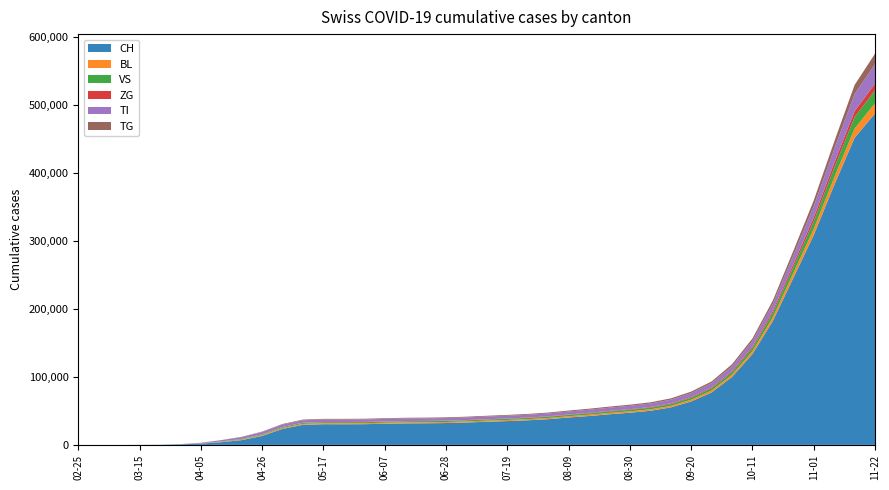

Reading left to right, list all the values displayed in this chart.

CH: 0	0	0	76	192	816	1895	4013	7035	13213	23574	29587	30481	30397	30513	31113	31688	31860	32176	33003	34107	35083	36237	37868	40355	42531	45109	47386	50200	55183	63957	77157	100000	133735	182468	245621	308878	382313	452079	488000
BL: 0	0	0	5	25	123	324	584	853	1118	1316	1395	1420	1445	1451	1481	1504	1514	1524	1554	1600	1640	1690	1750	1830	1904	1984	2060	2140	2280	2500	2820	3300	4100	5500	7200	9100	11200	13500	15000
VS: 0	0	2	6	19	54	210	470	800	1120	1350	1450	1480	1500	1510	1530	1550	1560	1580	1620	1680	1730	1800	1880	1980	2080	2200	2320	2460	2650	2920	3280	3800	4700	6400	8700	11200	14100	17000	19000
ZG: 0	0	0	0	0	0	20	60	120	190	260	310	330	345	352	368	382	390	400	420	450	480	520	565	620	680	750	820	900	1000	1150	1380	1700	2200	3100	4300	5600	7100	8800	10000
TI: 0	0	0	61	70	155	650	1800	2700	3300	3500	3600	3650	3680	3700	3730	3760	3780	3810	3860	3940	4020	4130	4260	4430	4610	4800	4980	5170	5420	5780	6280	7000	8200	10200	13000	16500	20500	25000	28500
TG: 0	0	0	0	0	0	50	180	400	640	830	940	970	990	1000	1020	1040	1050	1065	1090	1130	1170	1225	1290	1380	1470	1570	1670	1780	1930	2150	2480	2950	3720	5000	6700	8600	10900	13500	15500